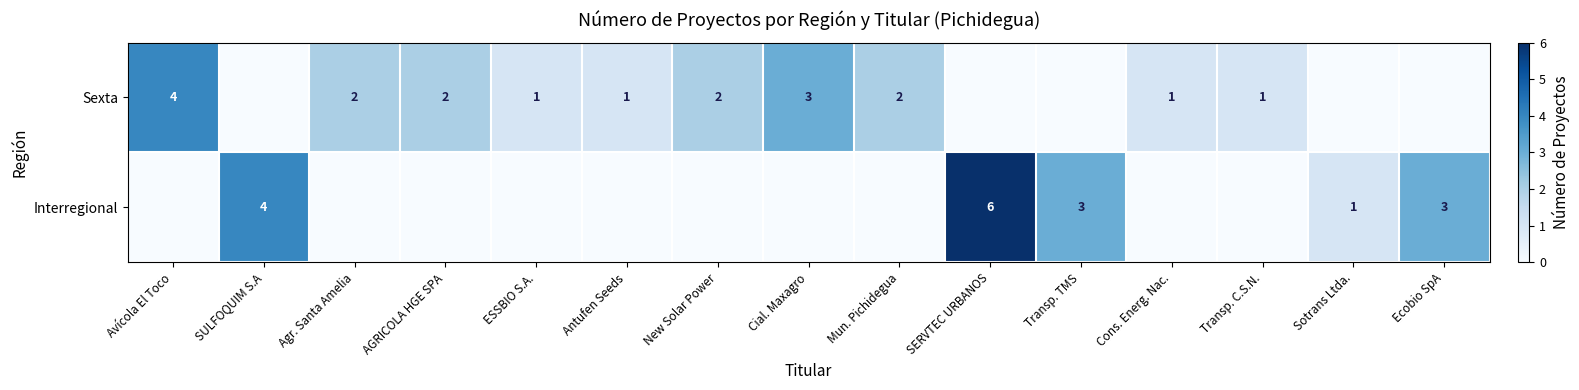

True or false: Sexta has a value of 0 at Transp. C.S.N..

False